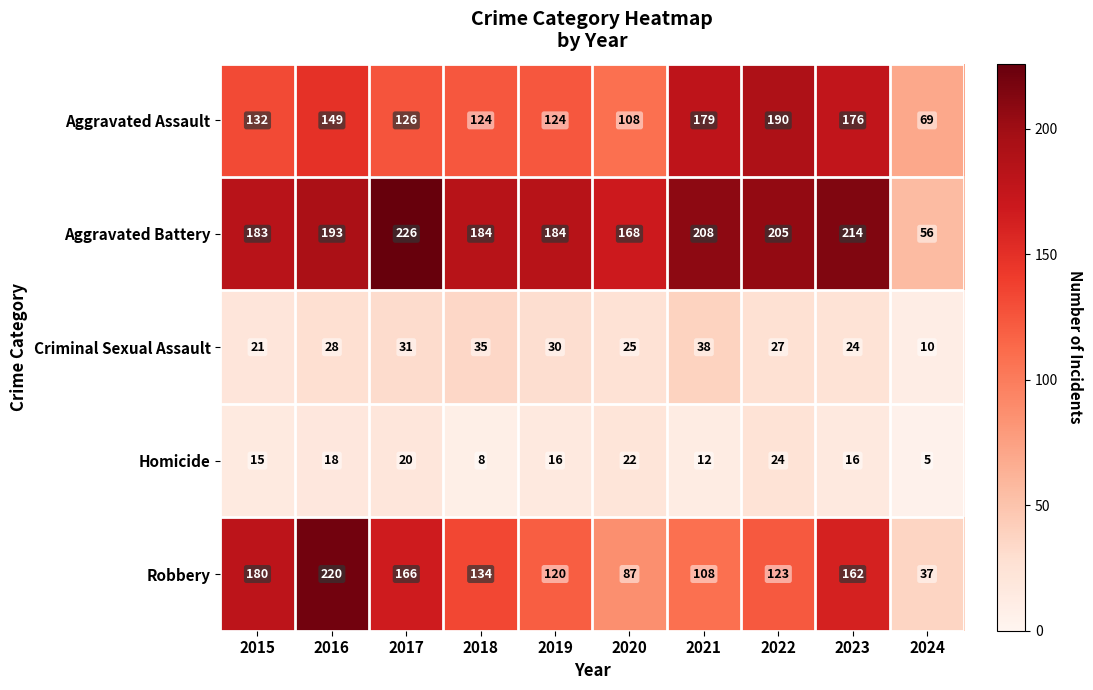

Rank the series by their maximum value, from highest to lowest.

Aggravated Battery, Robbery, Aggravated Assault, Criminal Sexual Assault, Homicide